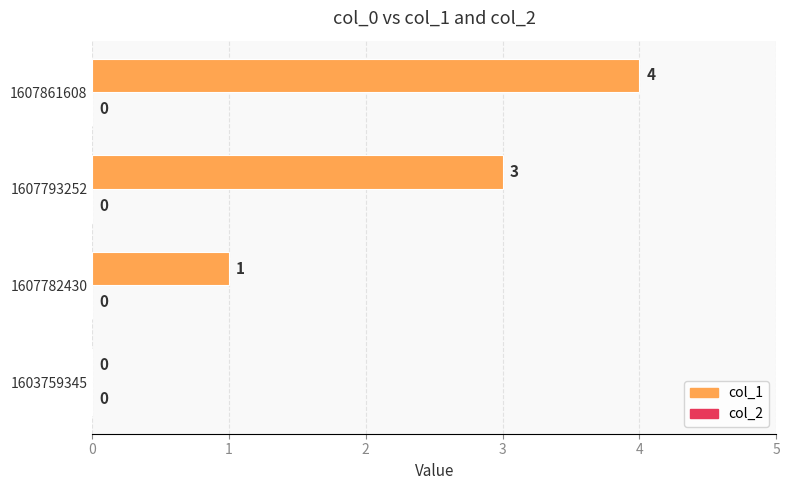

Is it true that the value at 1607793252 is 5?

False